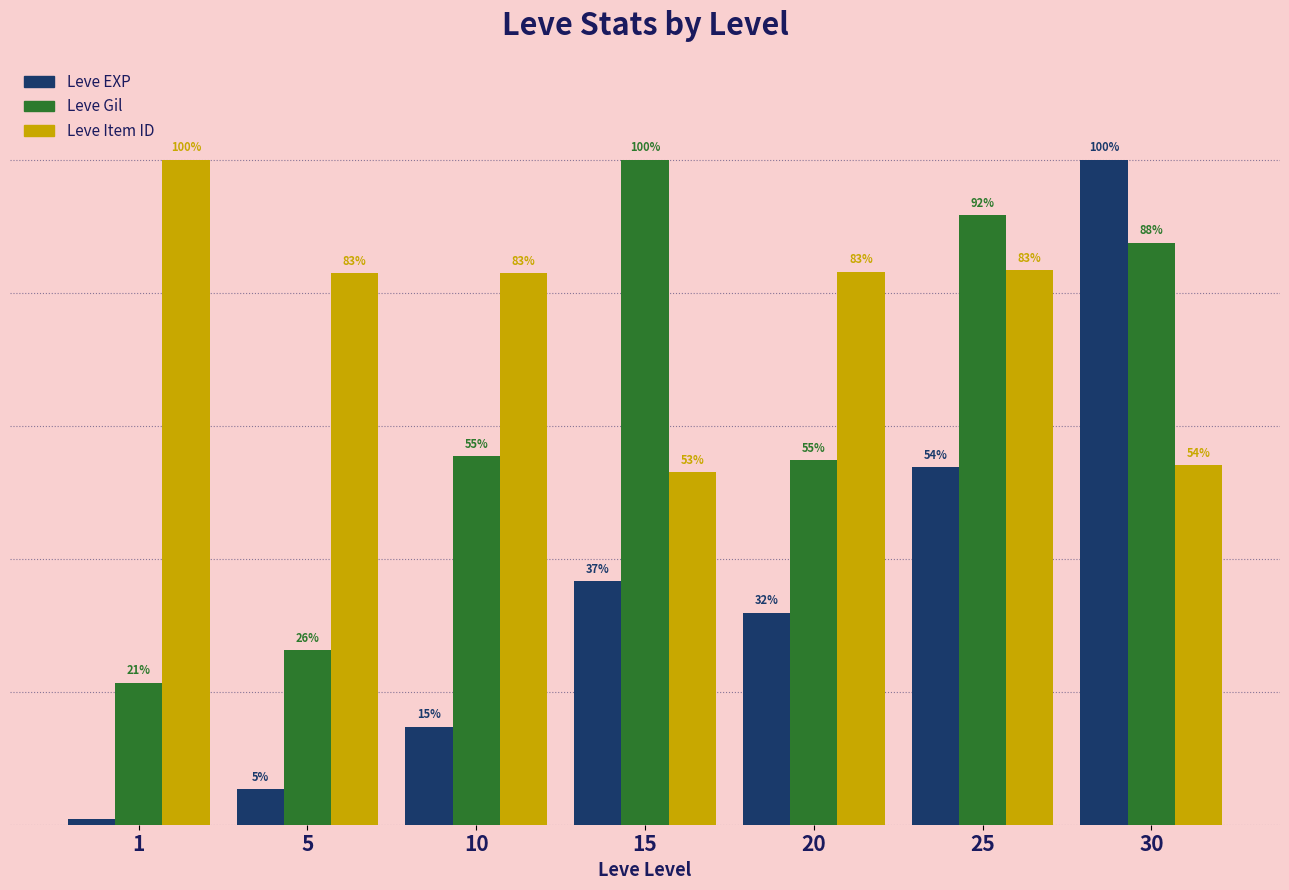

List the series in order of their overall mean, lowest first.

Leve EXP, Leve Gil, Leve Item ID